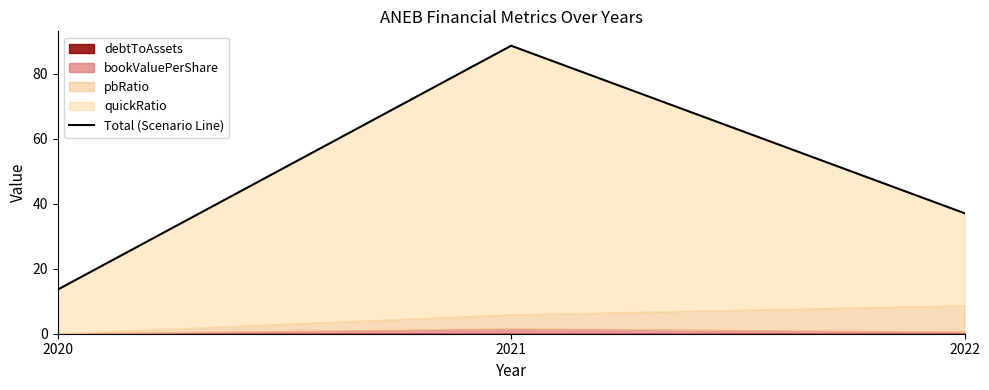

What is the minimum value shown in the chart?

13.6